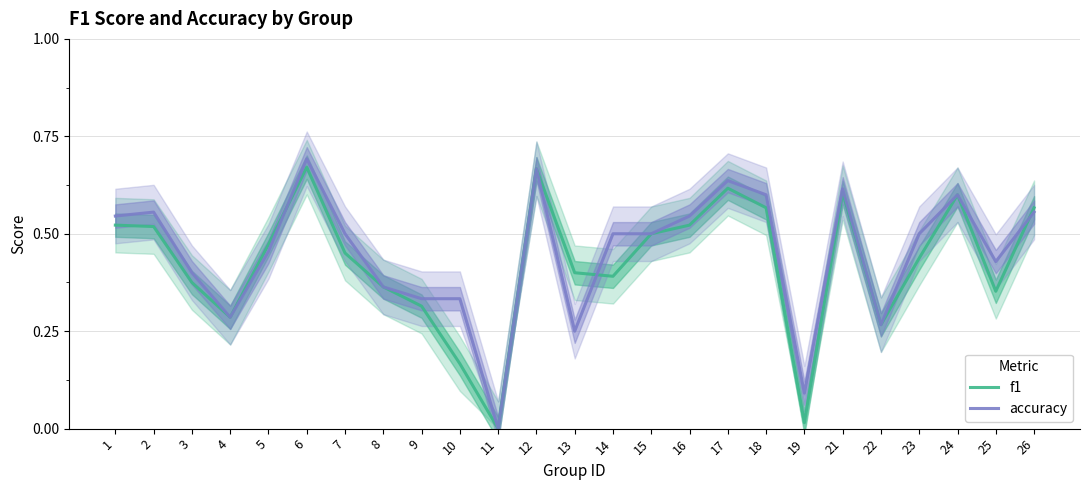

Does the chart display data point markers on the line(s)?

No